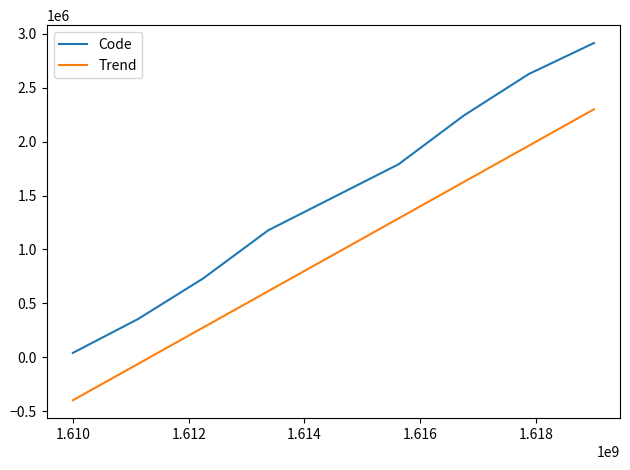

List the series in order of their peak value, lowest first.

Trend, Code